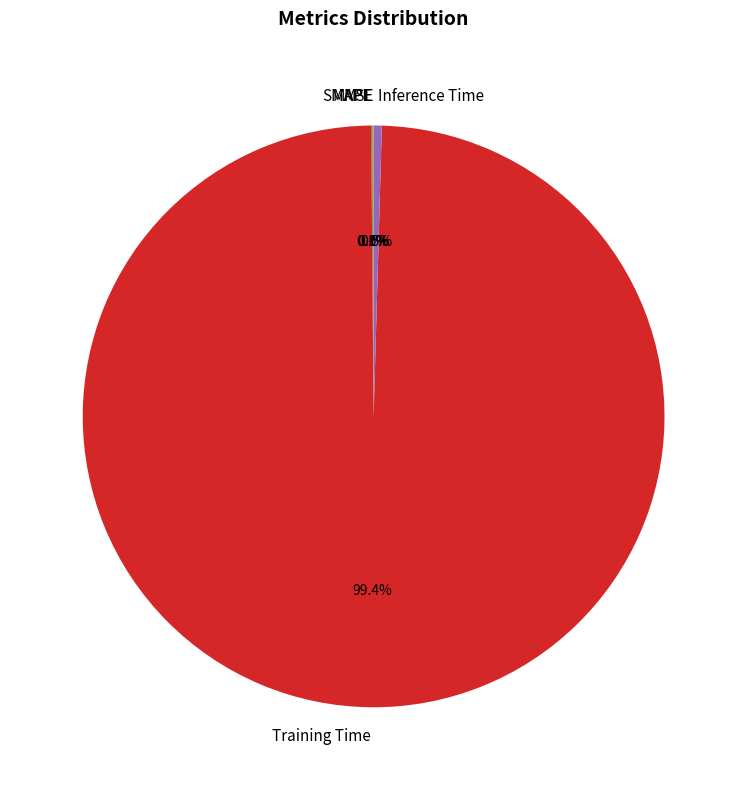

Which category accounts for the majority?

Training Time